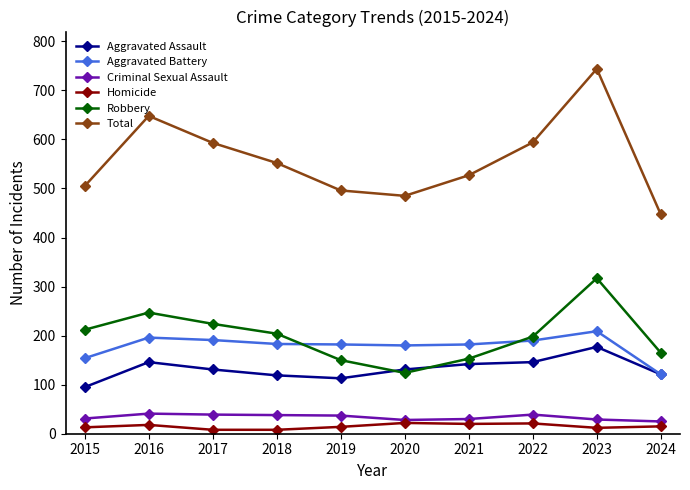

Count the number of data series in this chart.

6